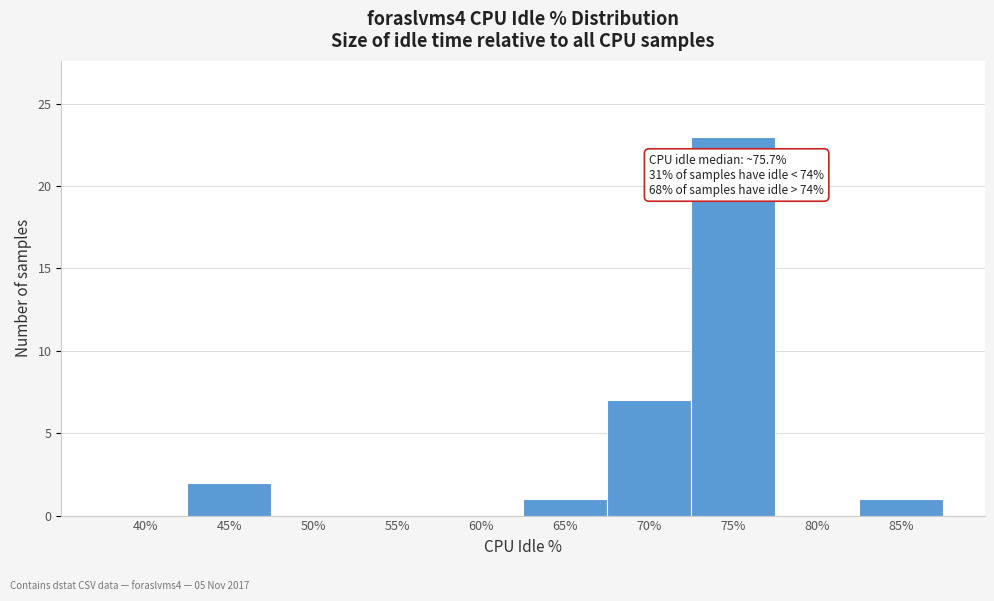

Reading right to left, what are all the values shown in this chart?

85%=1	80%=0	75%=23	70%=7	65%=1	60%=0	55%=0	50%=0	45%=2	40%=0